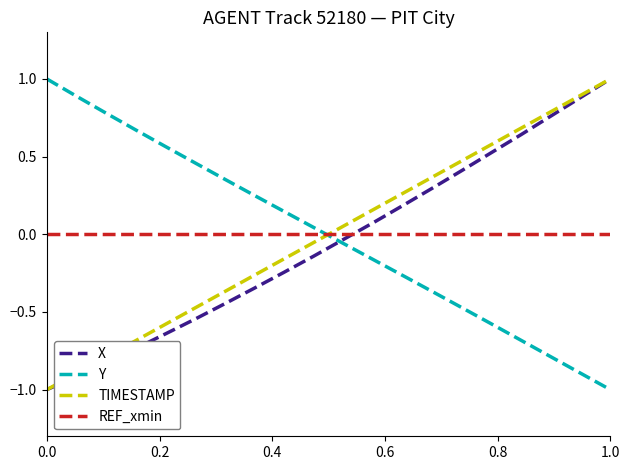

How many intersections are there between Y and TIMESTAMP?

1